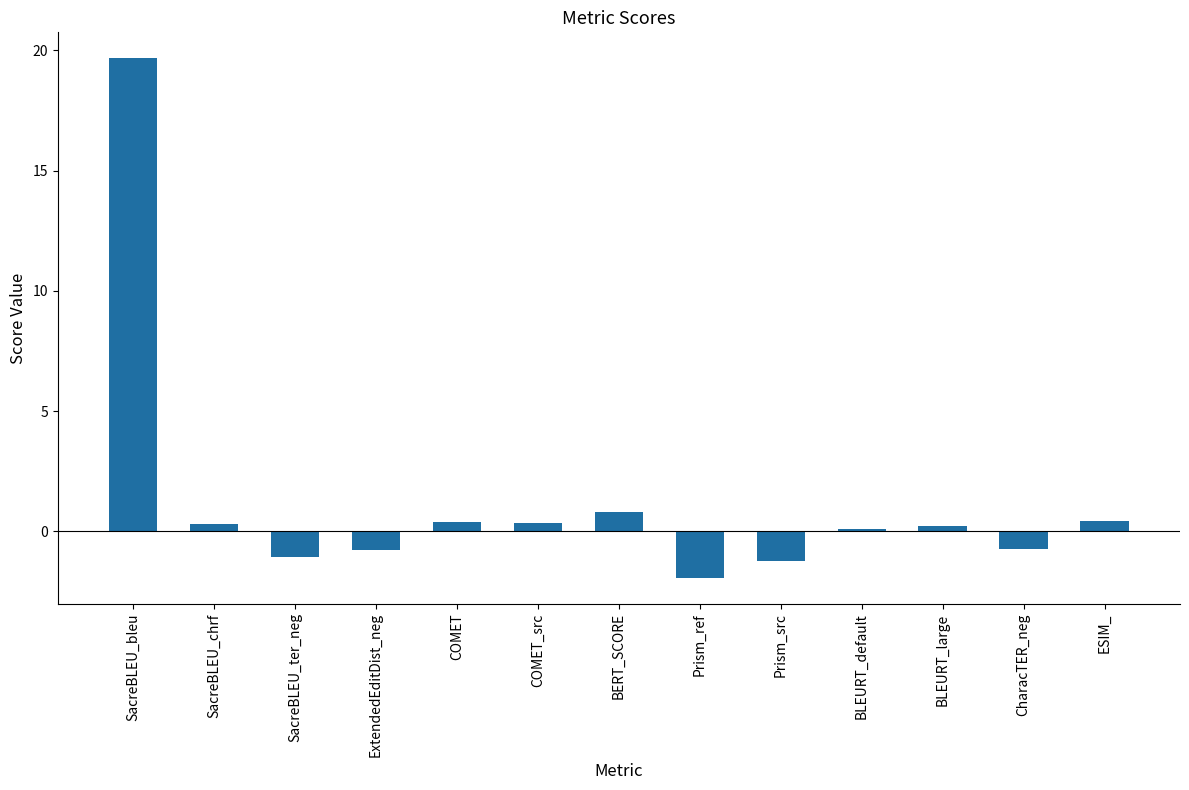

Read the value at Prism_src.

-1.2